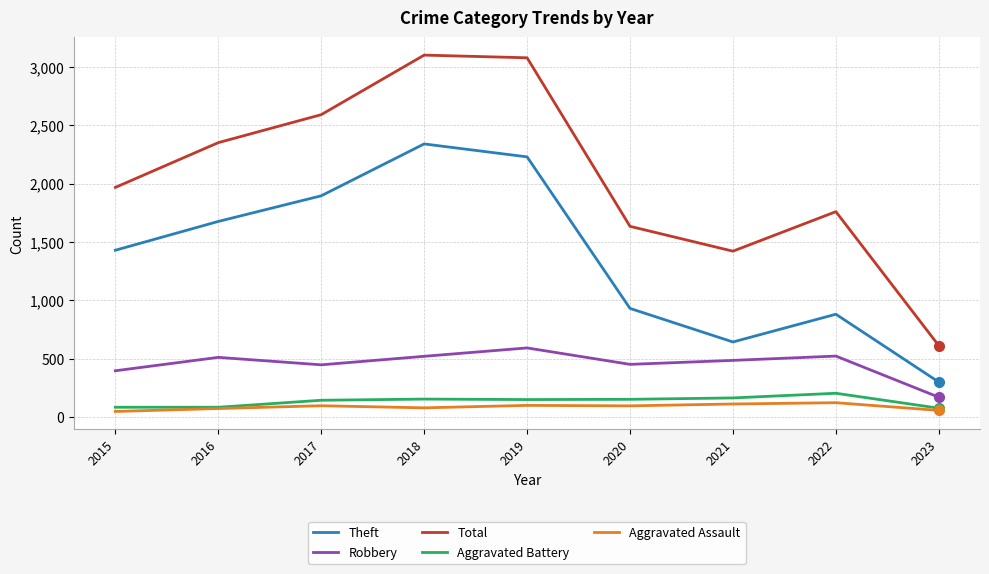

At 2021, list the series in order from smallest to largest.

Aggravated Assault, Aggravated Battery, Robbery, Theft, Total